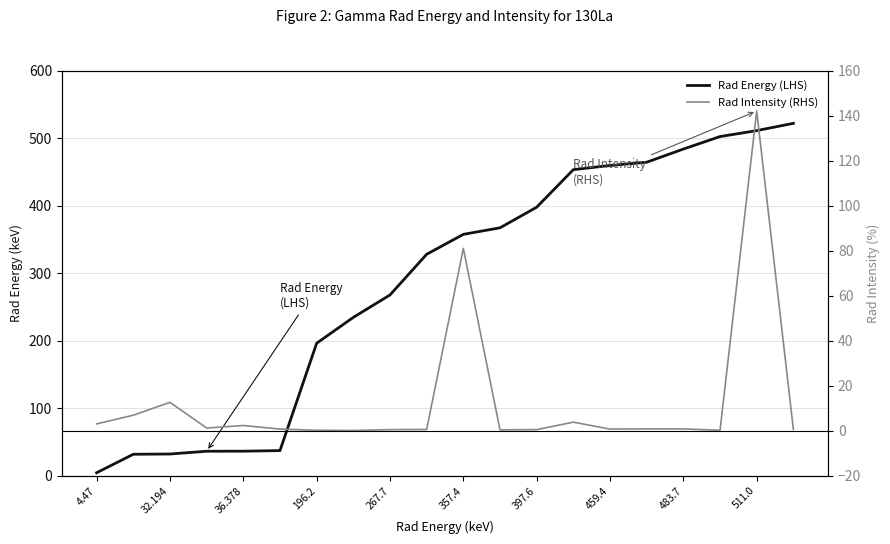

What position from the left is 32.194?

2